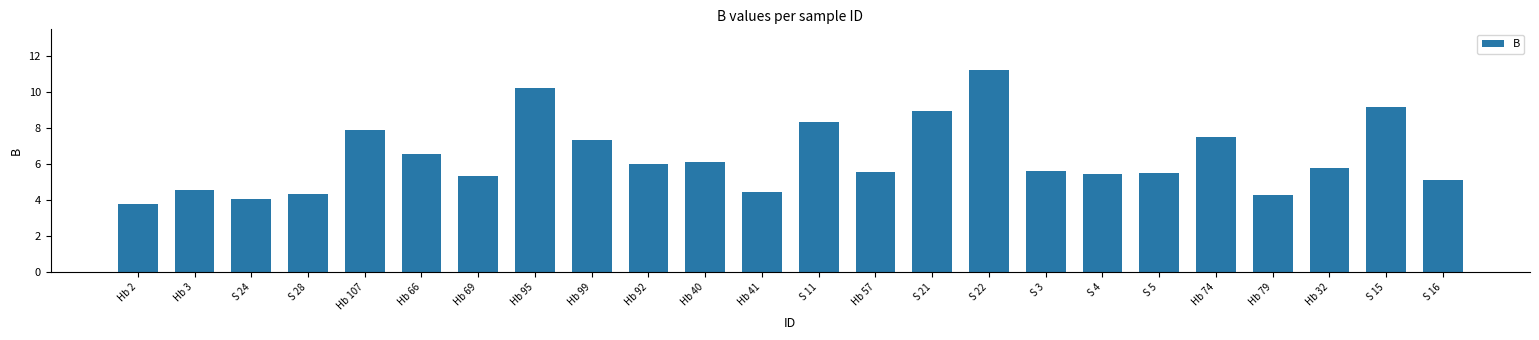

Approximately how many times larger is the value at S 5 compared to S 24?

1.4